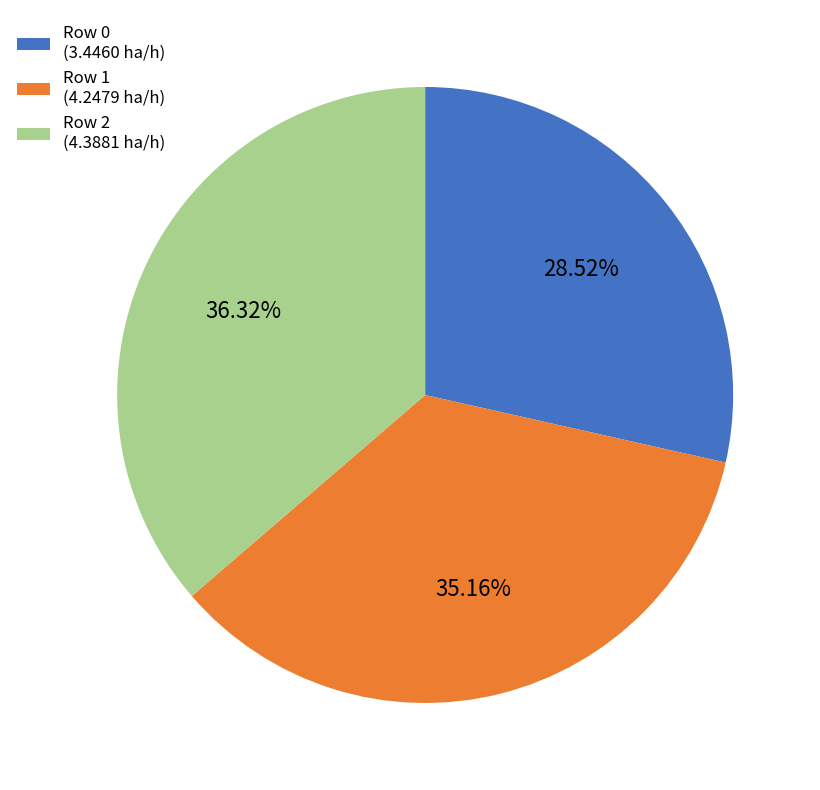

Rank the categories by value from highest to lowest.

Row 2 (4.3881 ha/h), Row 1 (4.2479 ha/h), Row 0 (3.4460 ha/h)